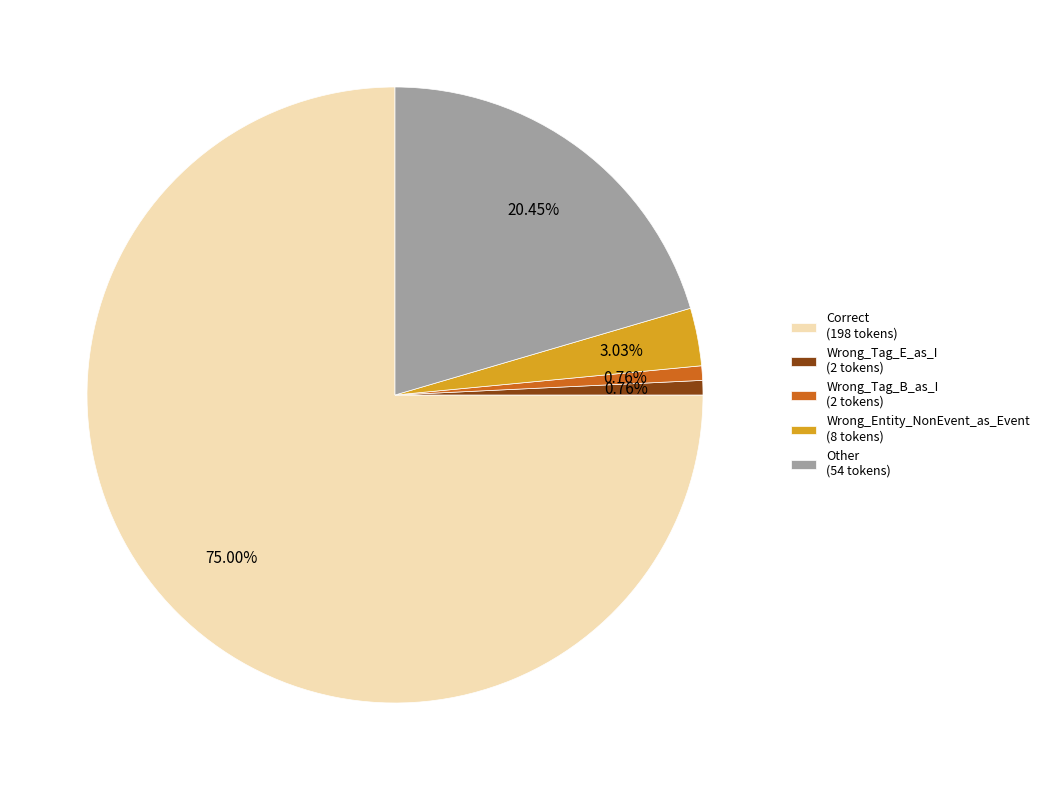

Does Wrong_Tag_E_as_I account for over 50% of the chart?

No